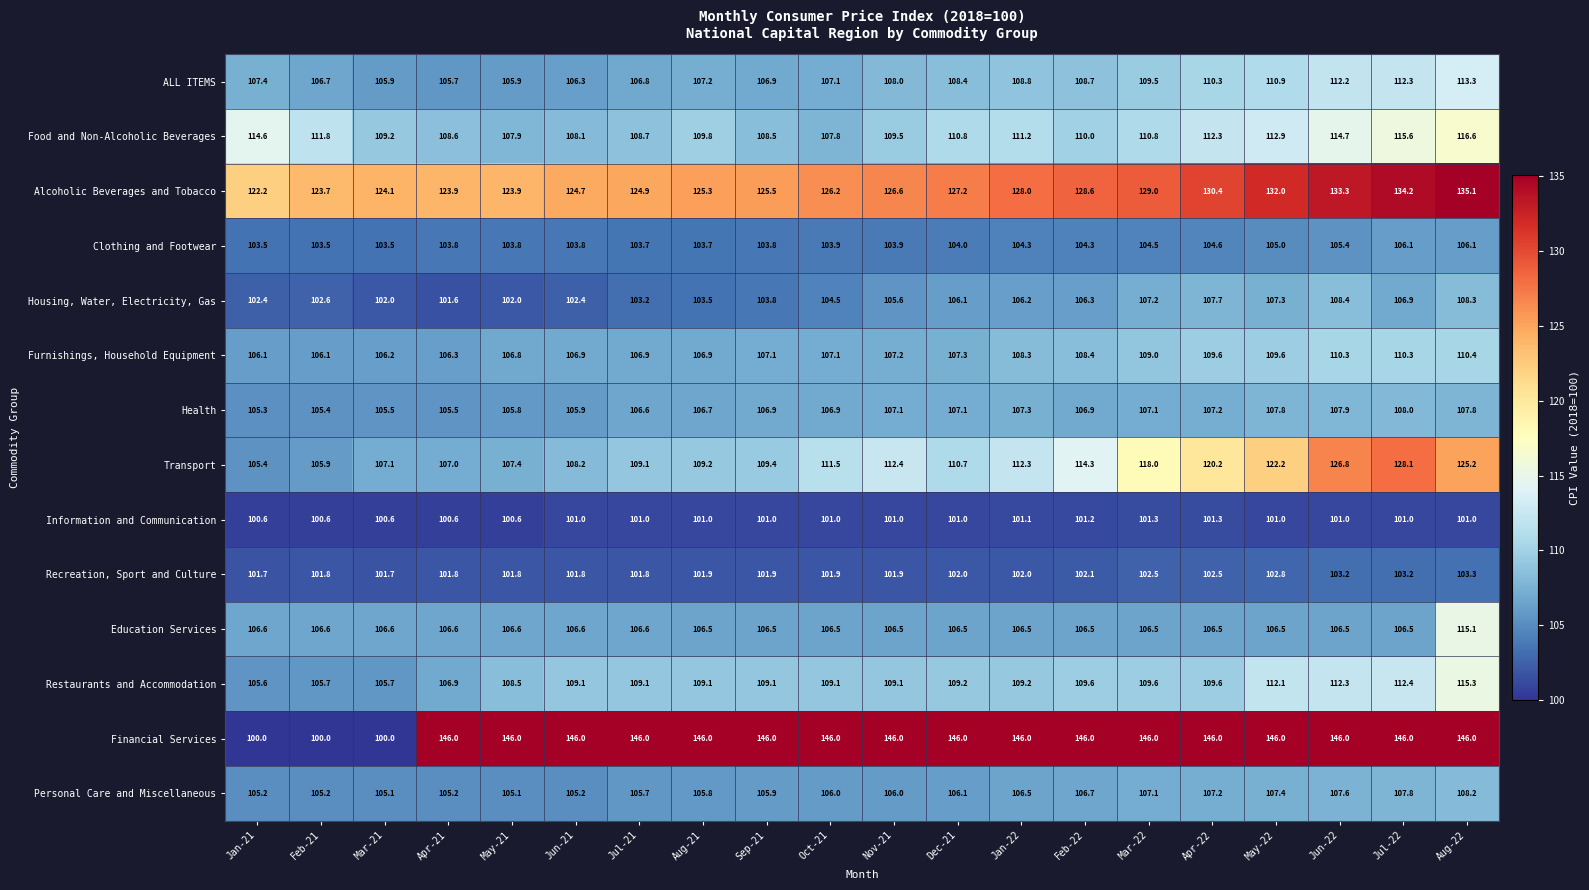

What is the spread (max minus min) of values at Oct-21?

45.0